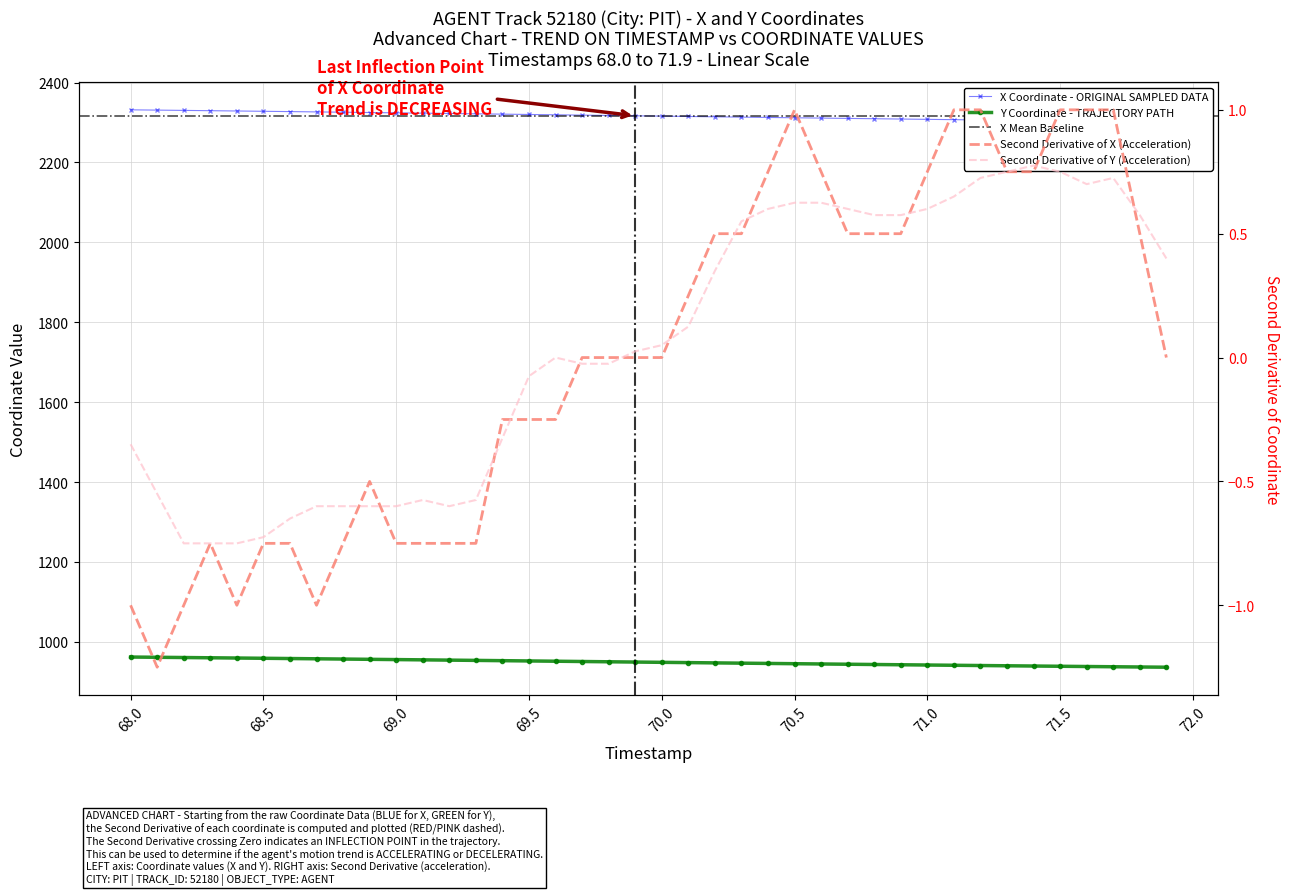

Which series has the largest total across all categories?

X